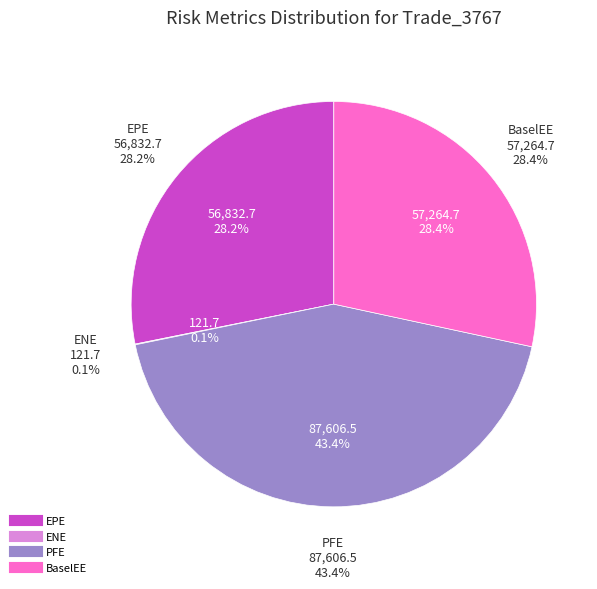

Does any single category account for the majority?

No